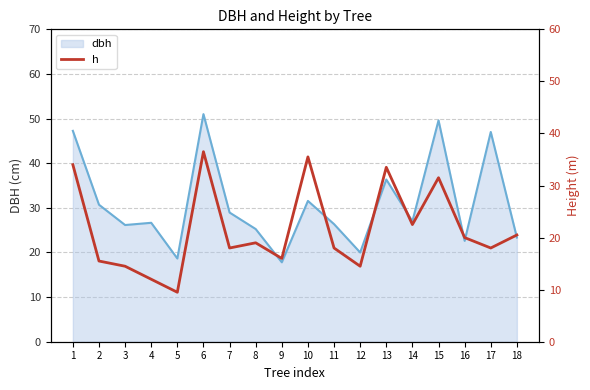

What is the highest value of the dbh series?

51.0